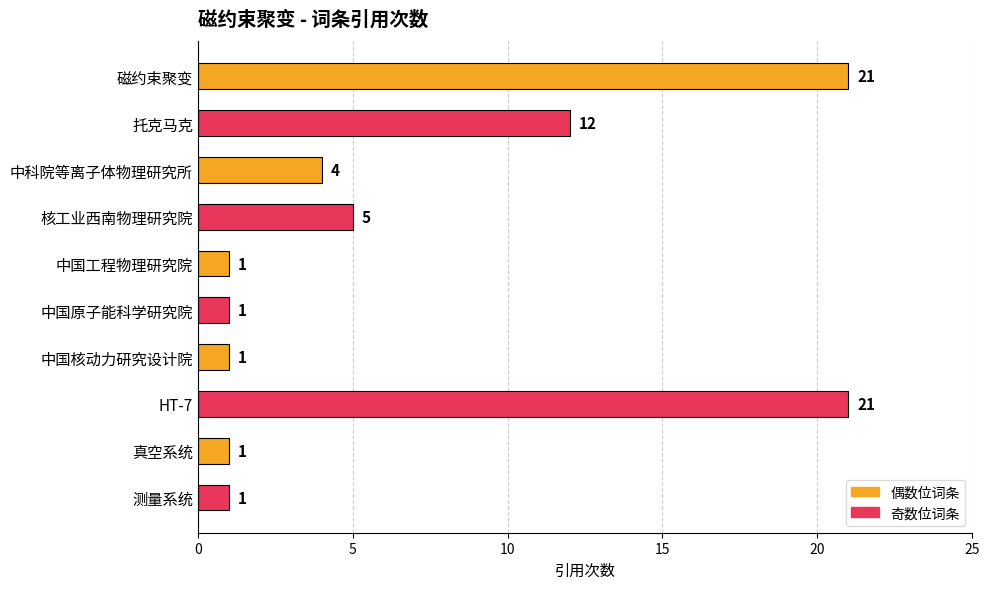

What is the difference between the maximum and second lowest values?

20